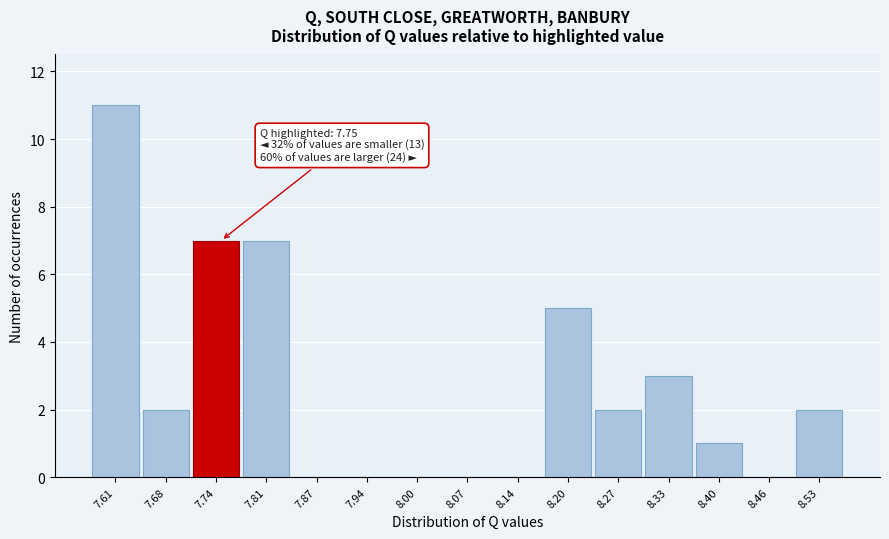

Which range on the x-axis has the tallest bar?

7.58 to 7.65